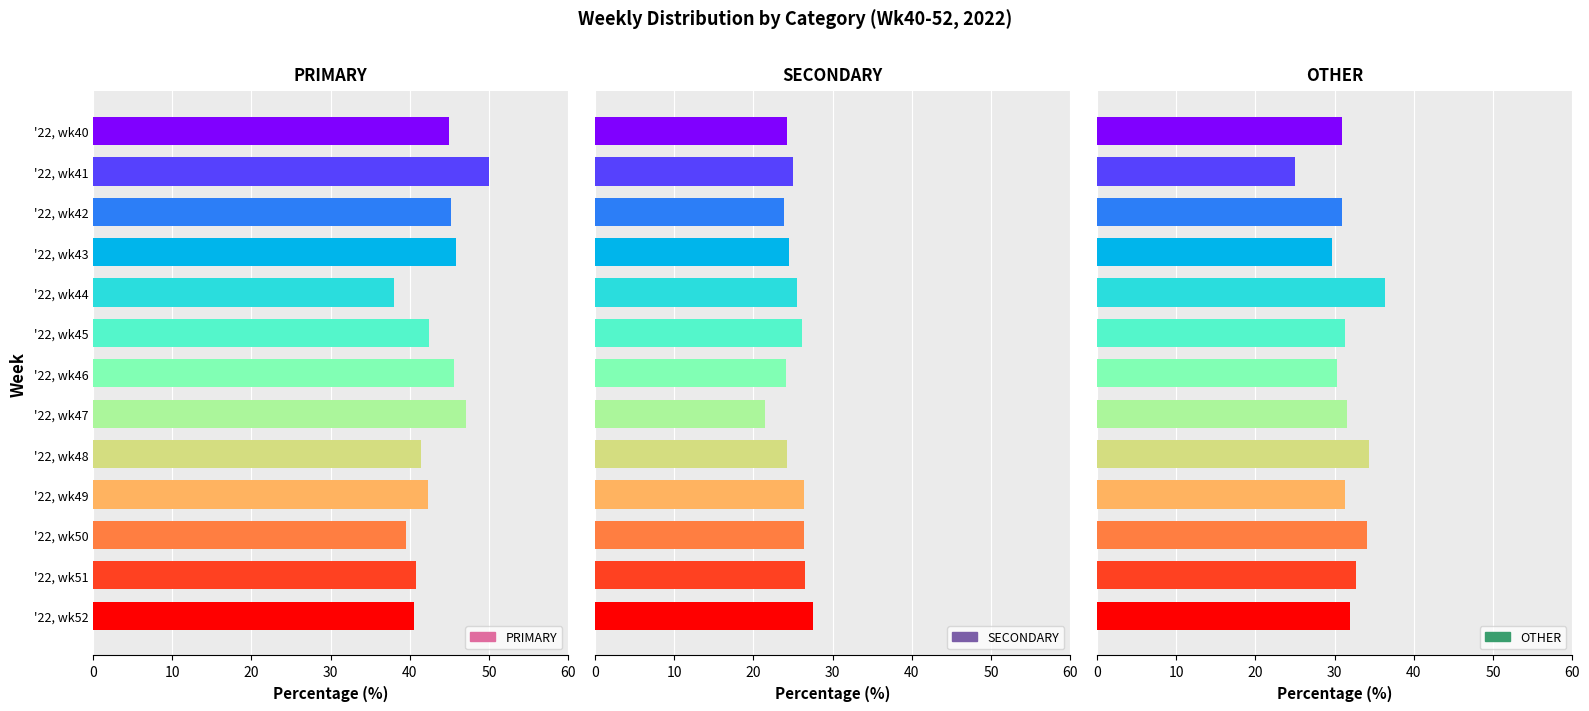

How many series are shown in this chart?

3